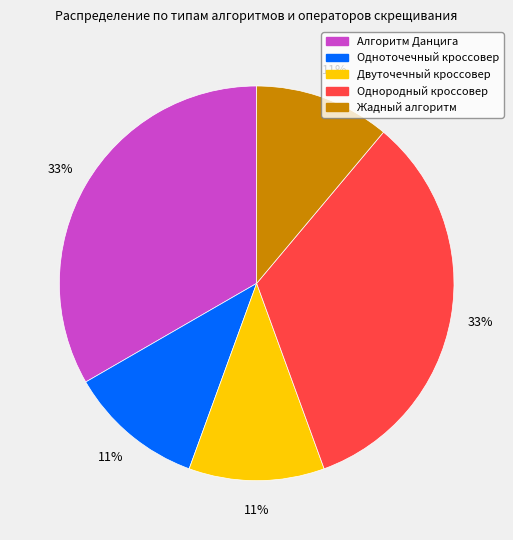

Between Алгоритм Данцига and Одноточечный кроссовер, which is larger?

Алгоритм Данцига